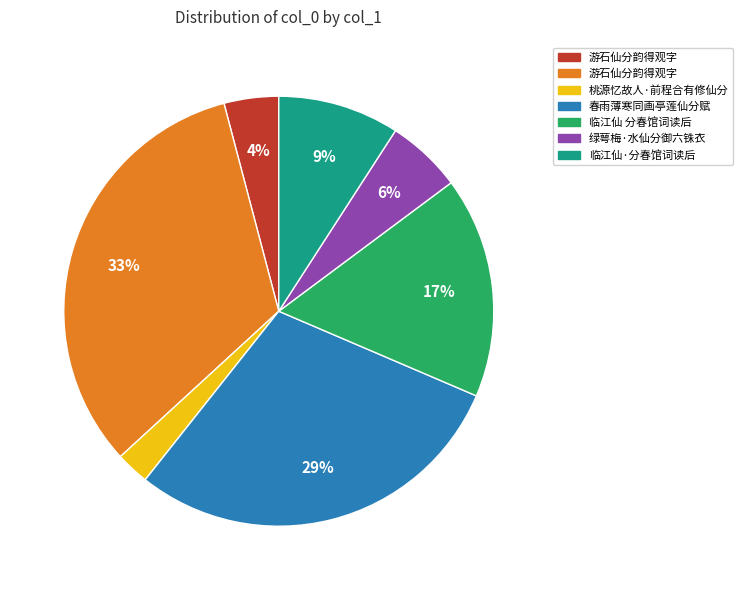

Is there a majority slice in this chart?

No